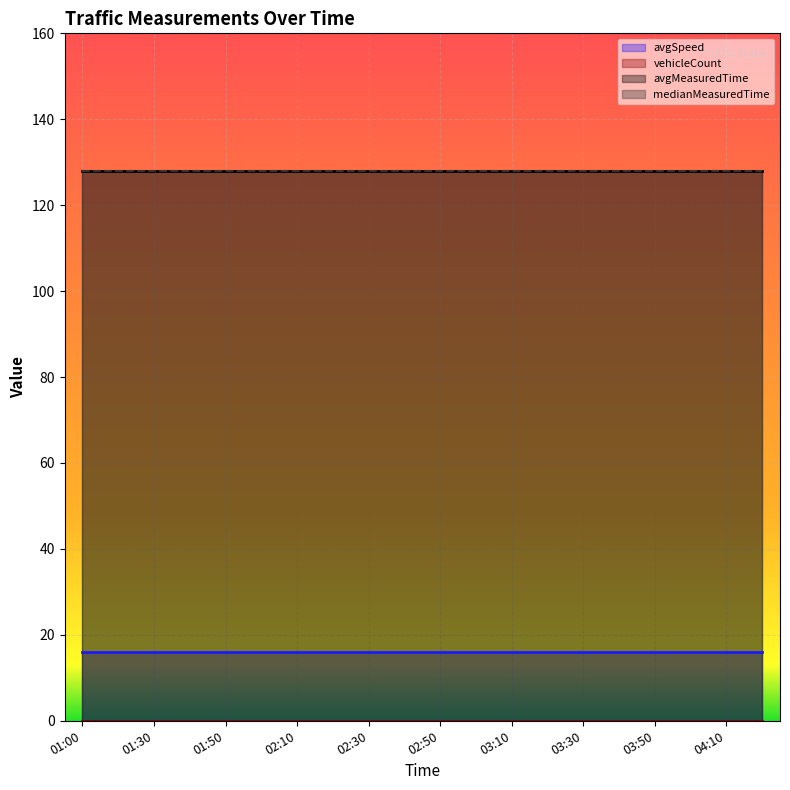

How many distinct data groups are displayed?

4